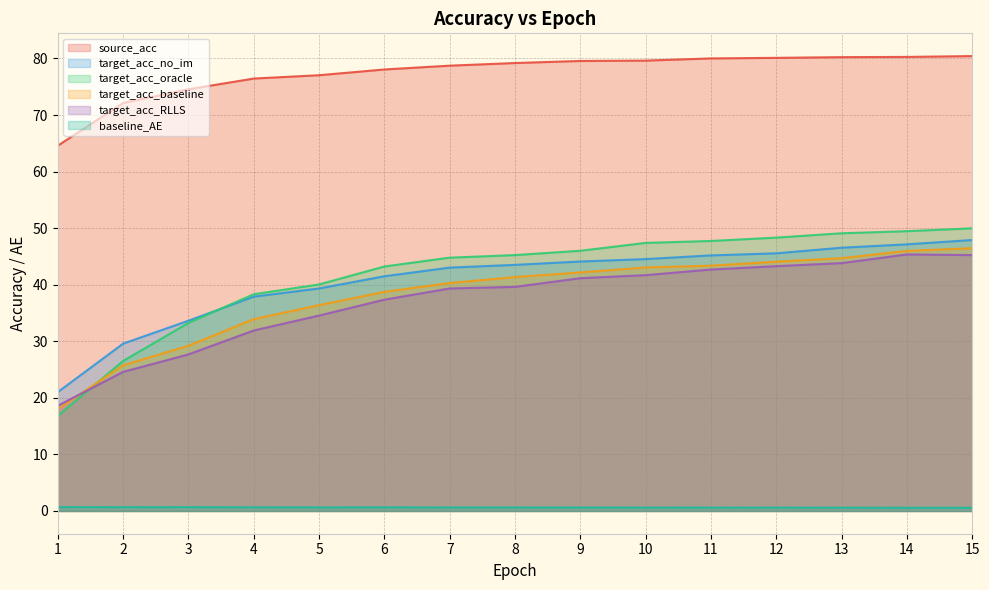

Which has a higher value, 9 or 4?

9